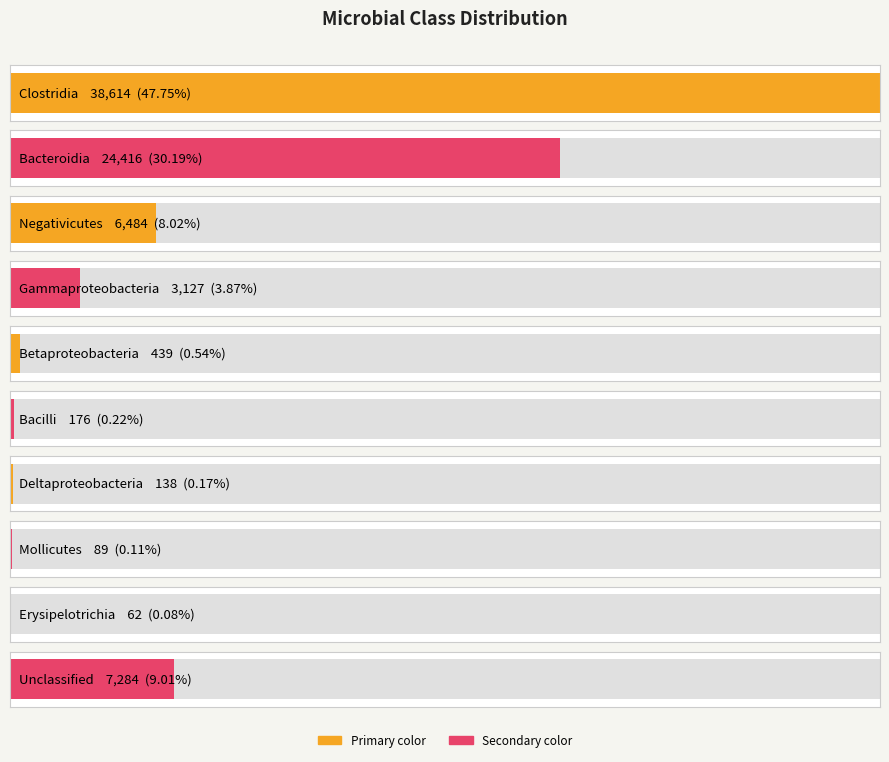

What is the difference between the values at Gammaproteobacteria and Erysipelotrichia?

3065